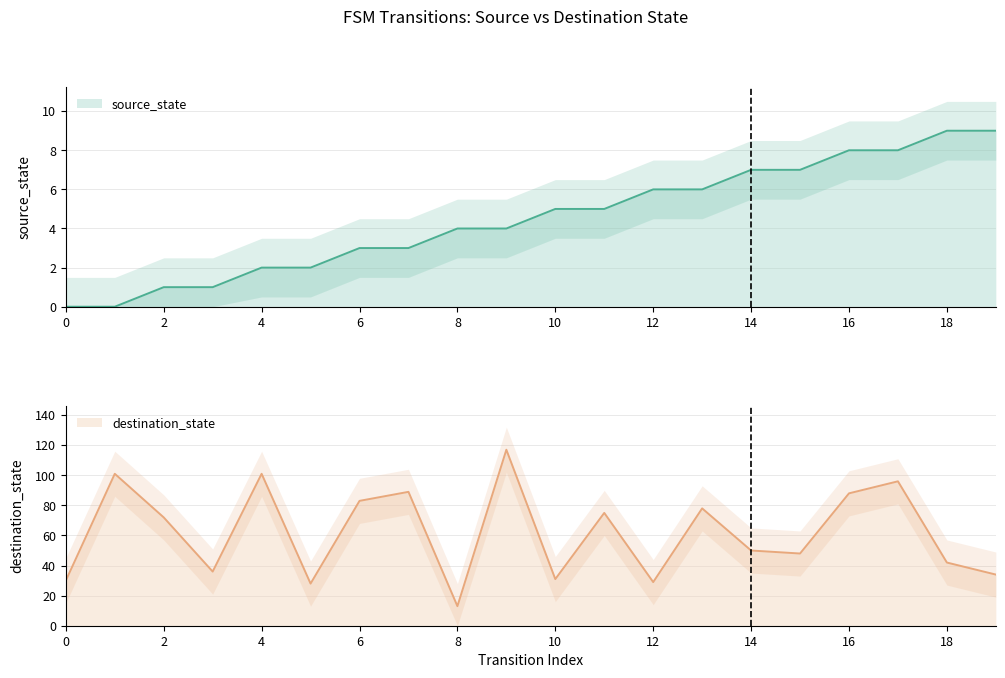

What is the sum of the source_state values at 2 and 5?

3